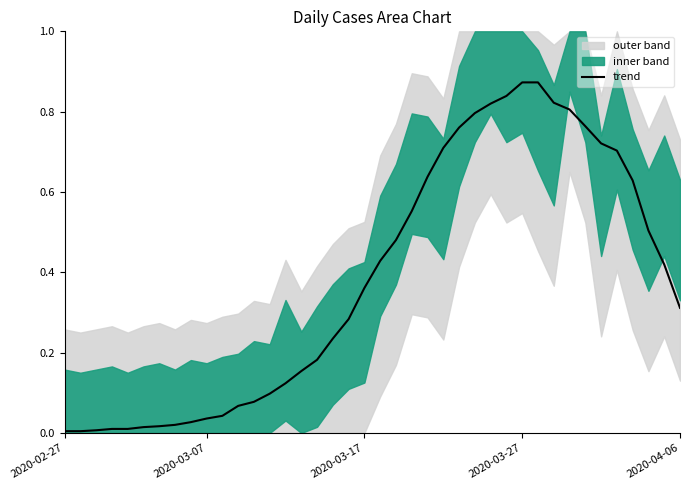

Which label corresponds to the smallest value in the chart?

2020-02-27